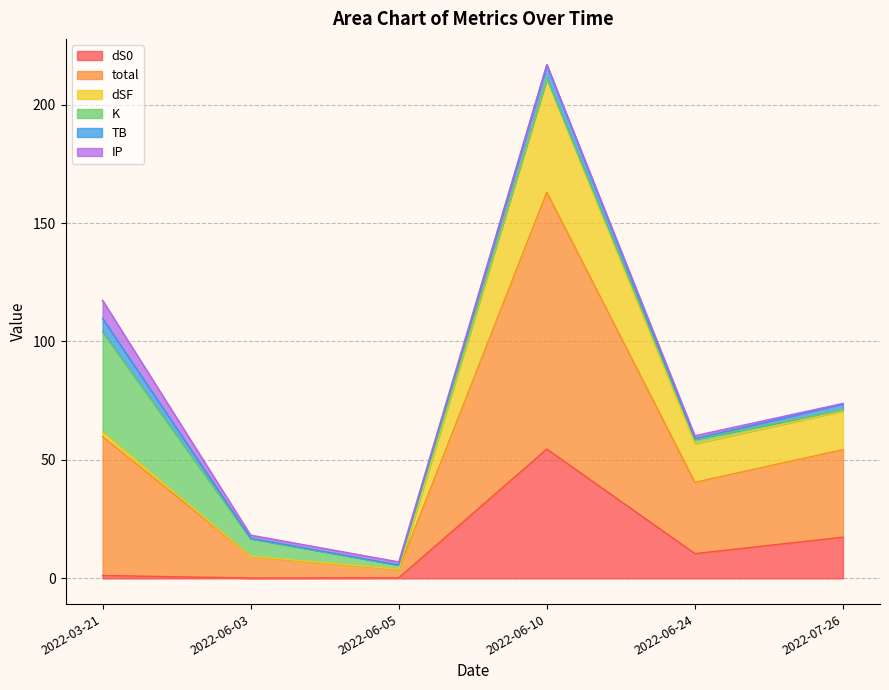

The dS0 series shows 82.6 at 2022-06-10. True or false?

False